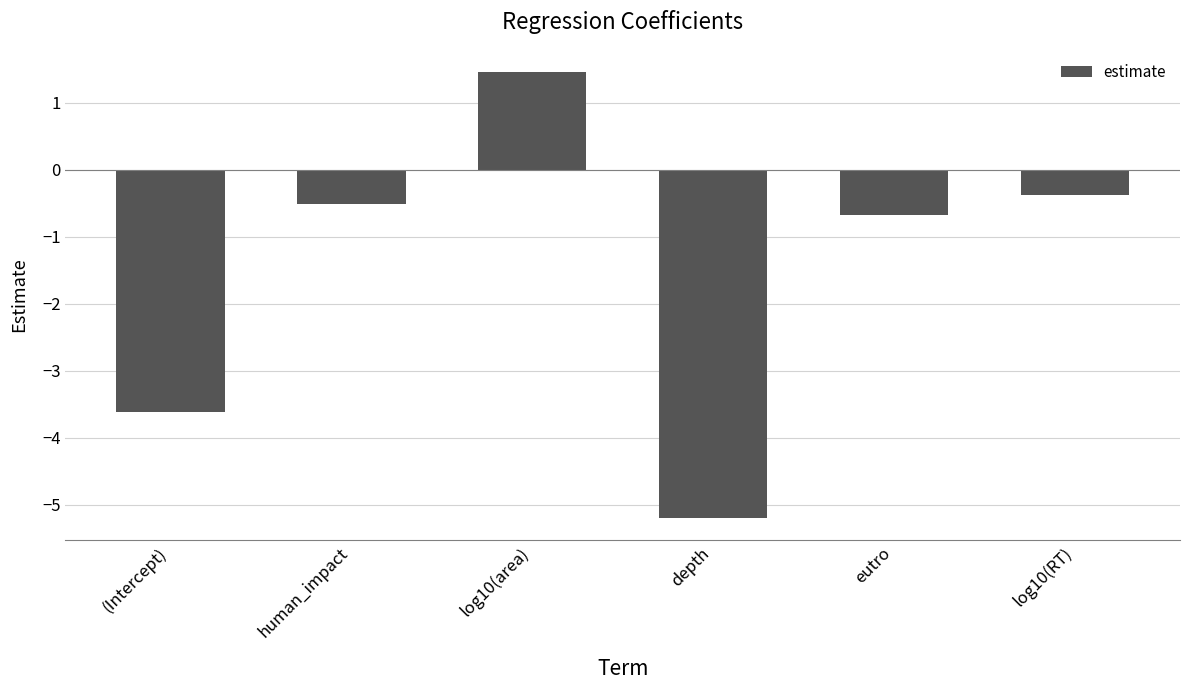

At which label does the data first exceed 0?

log10(area)